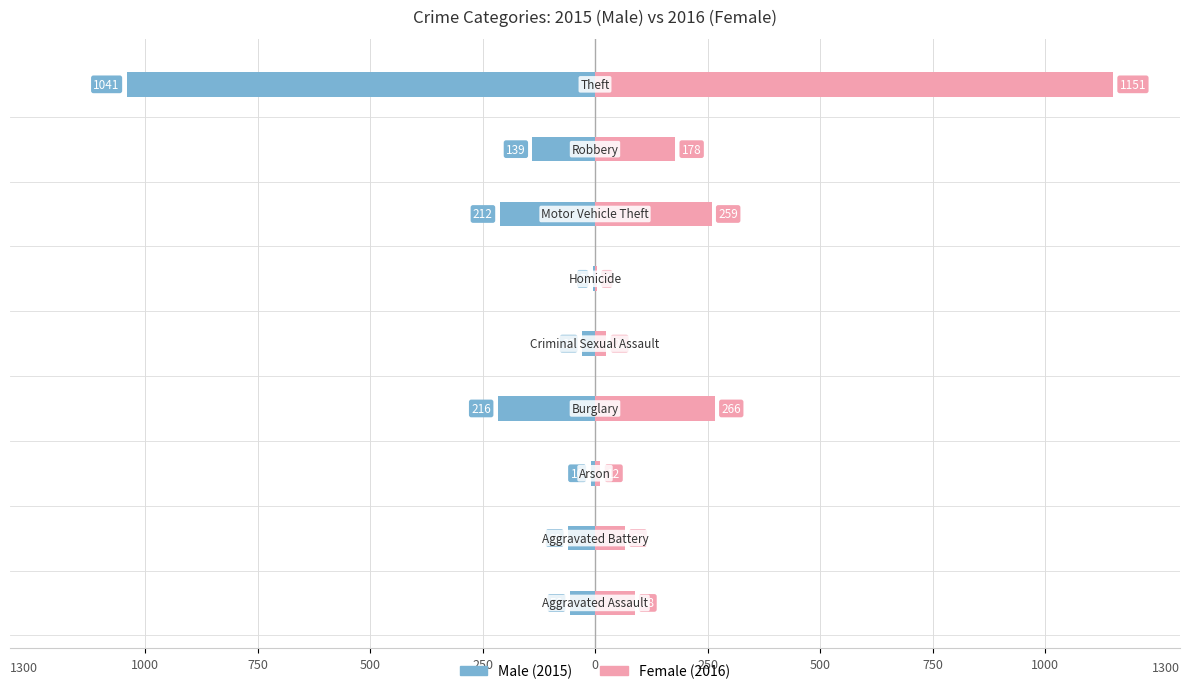

What is the difference between the highest and lowest values at 250?

482